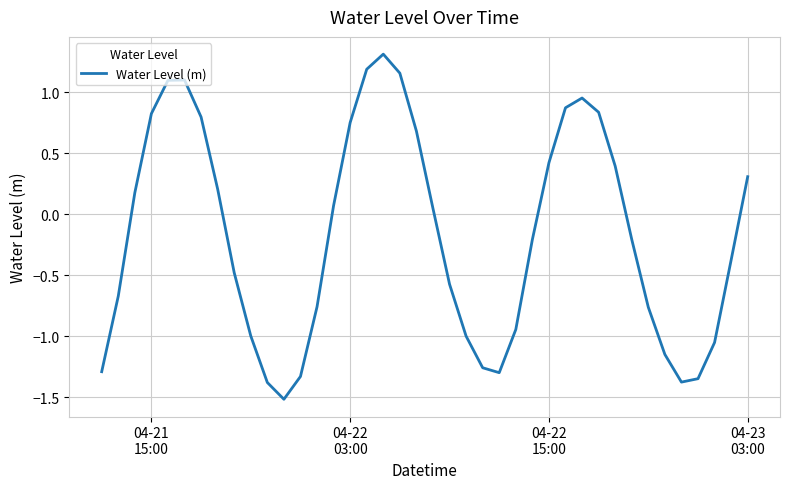

What is the greatest value displayed?

1.3